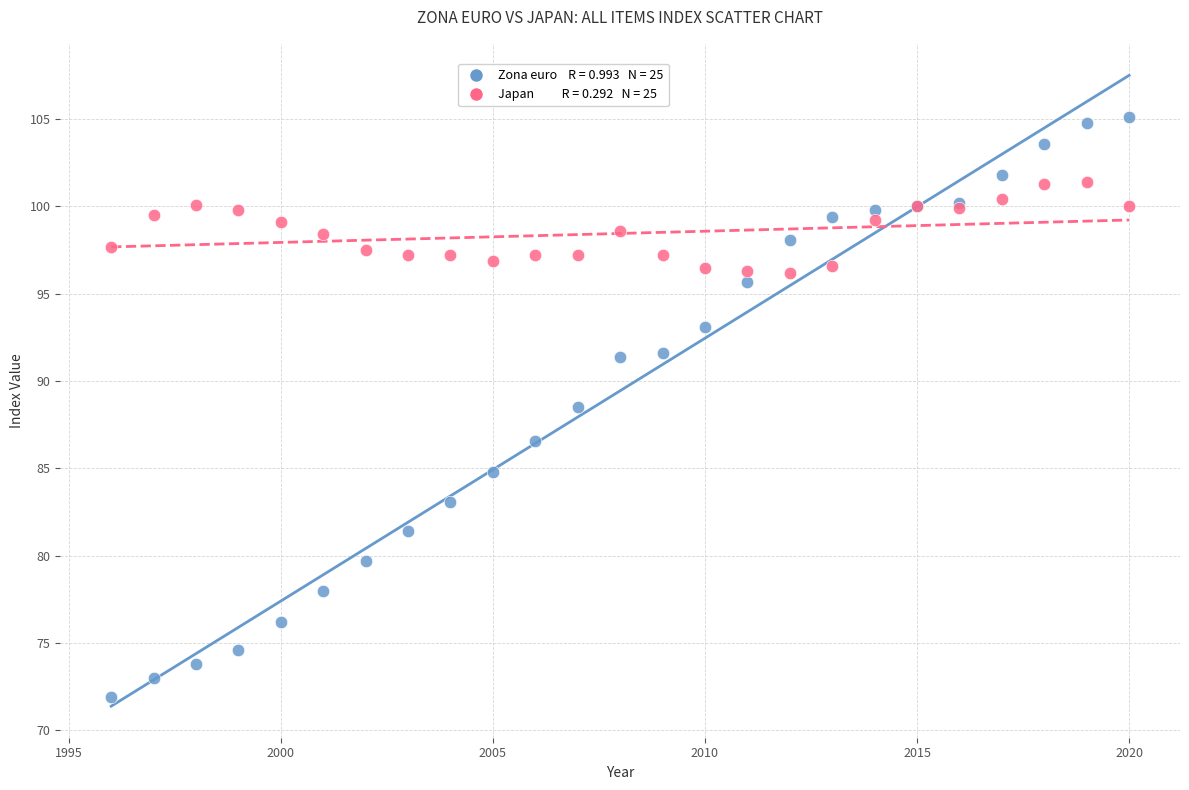

Across all series, what Y value is closest to 88?

88.5